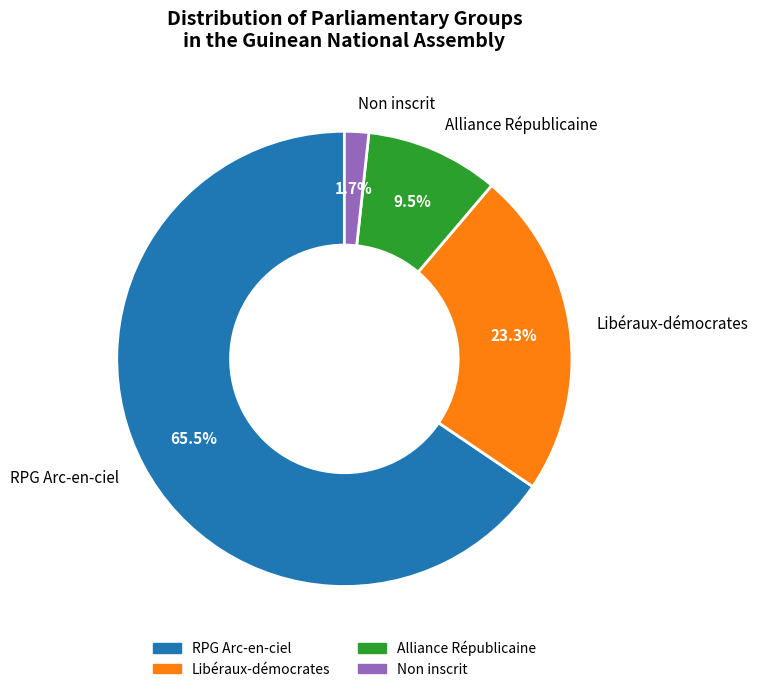

Which slice is the largest?

RPG Arc-en-ciel